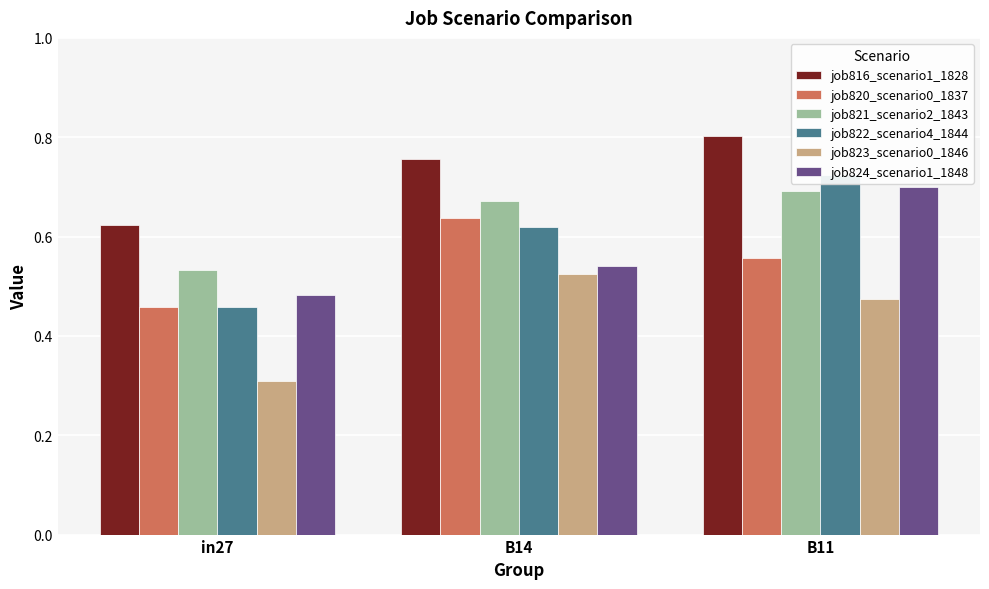

At which category is the sum across all series the highest?

B11